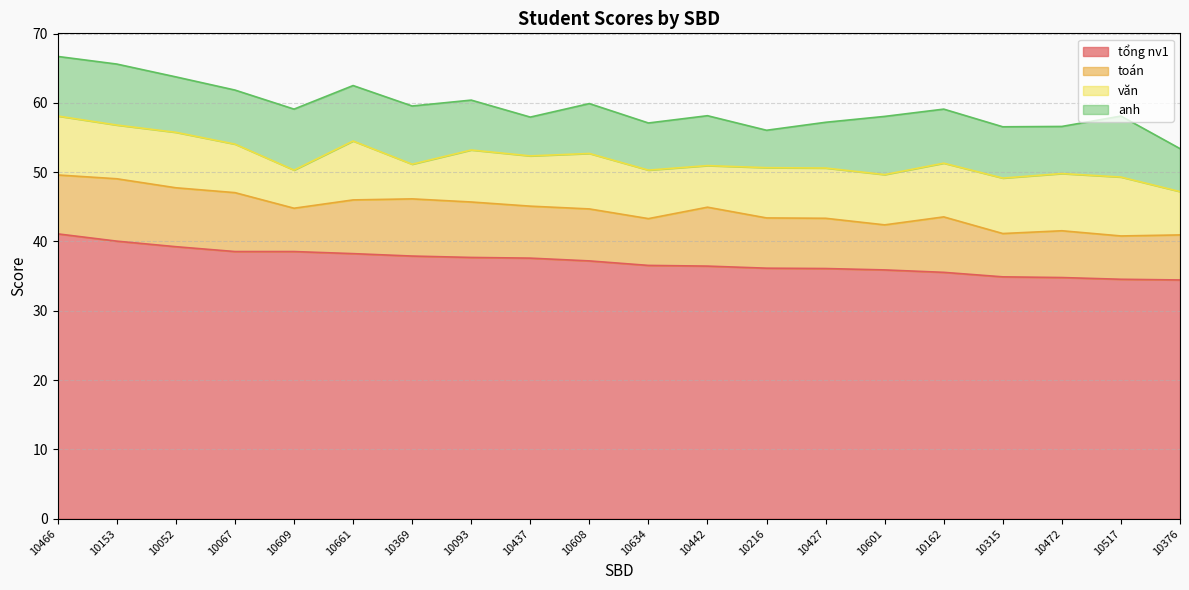

How many lines are shown in the chart?

4